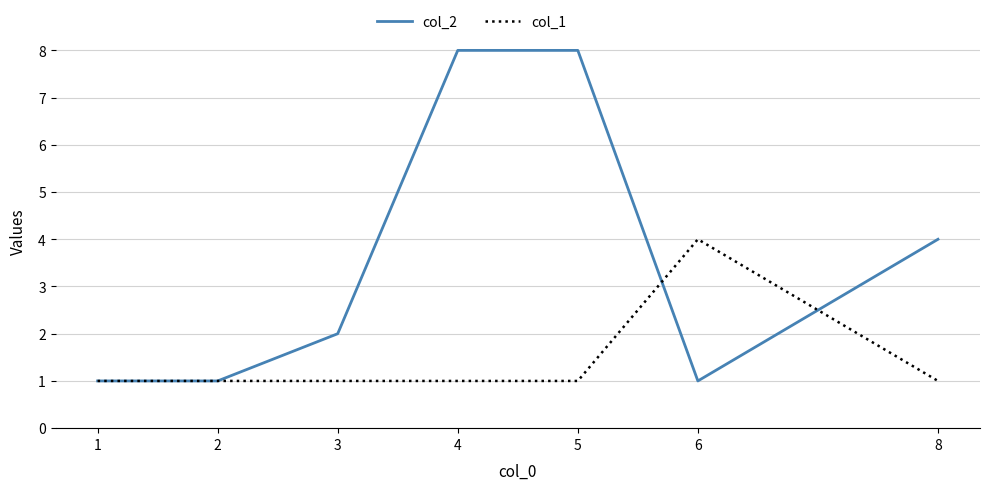

Rank the series by their maximum value, from lowest to highest.

col_1, col_2